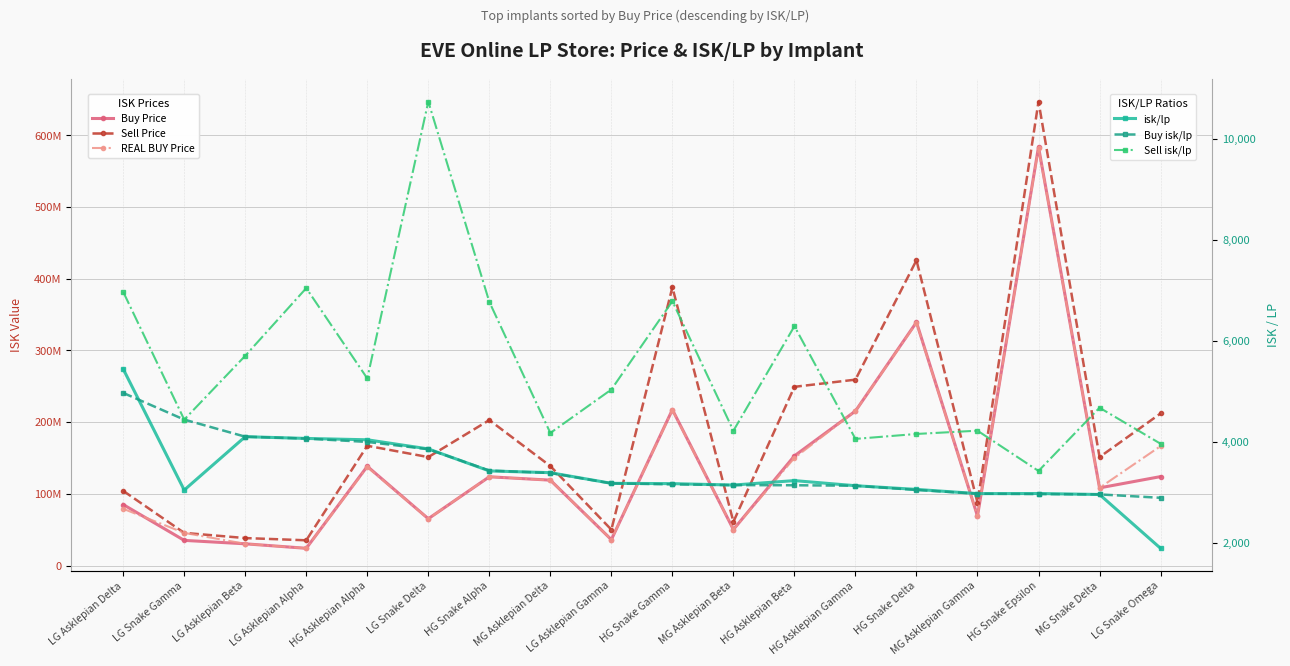

Which has a higher value, HG Asklepian Beta or MG Asklepian Delta?

HG Asklepian Beta